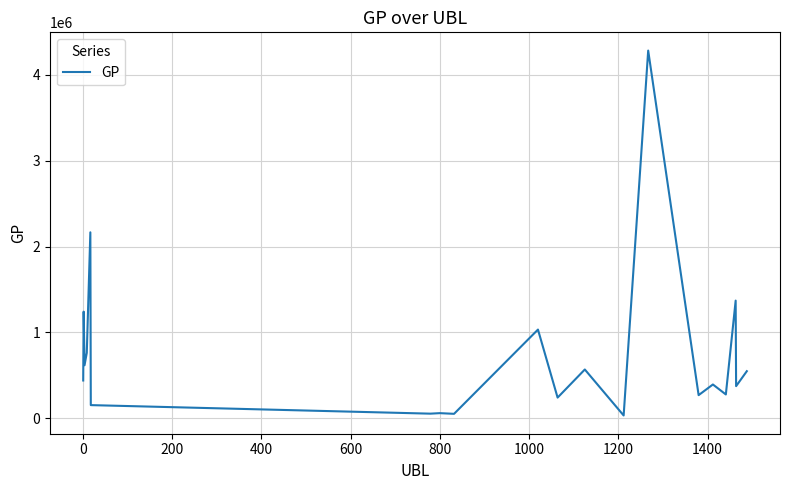

What is the difference between the maximum and second lowest values?

4224876